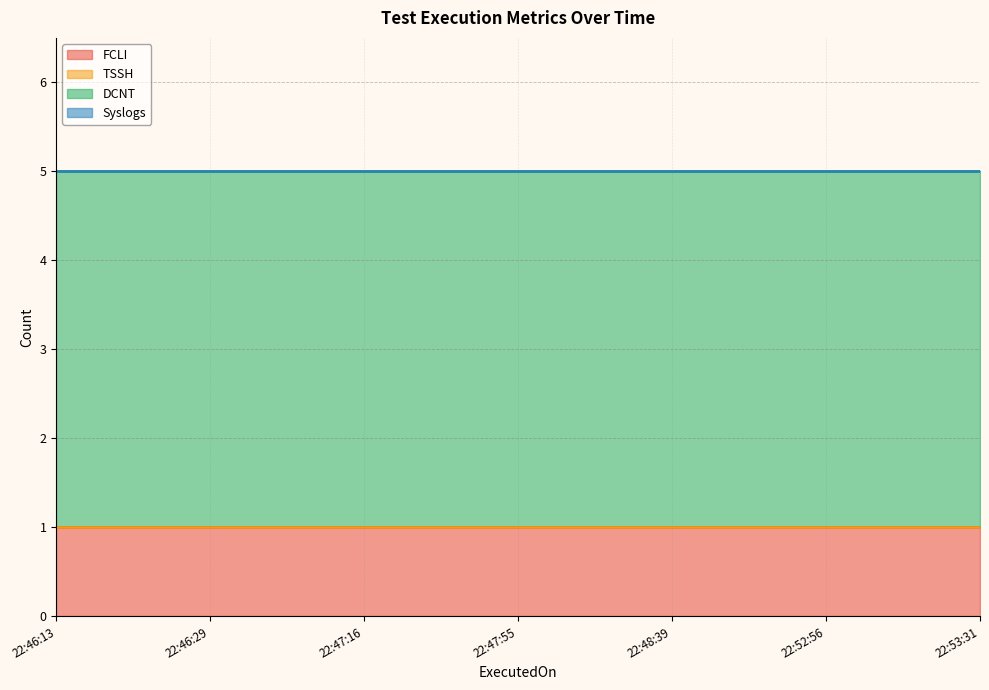

What is the sum of the DCNT values at 2024-01-07 22:53:31 and 2024-01-07 22:47:16?

8